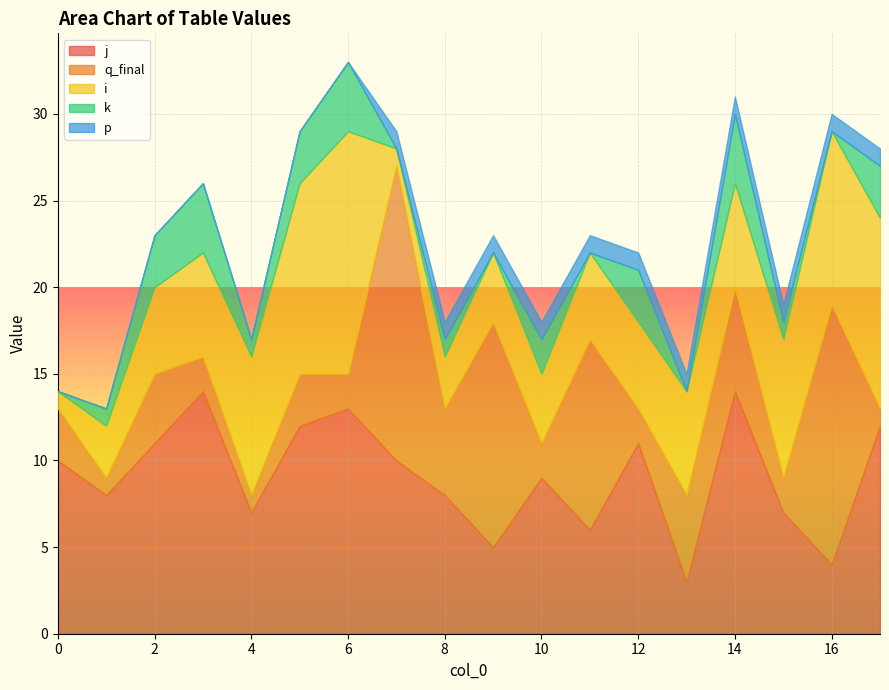

What is the approximate value of i at 13, to the nearest 10?

10